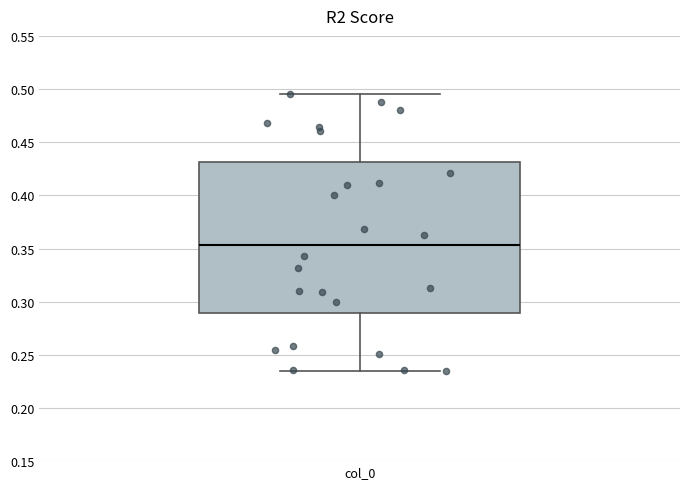

Read this box plot against the y-axis: the position of the median line, the range covered by the box, and the ends of both whiskers. The values are not printed on the chart, so give them approximately, as read against the axis.

median 0.355, box 0.290 to 0.430, whiskers 0.235 to 0.495